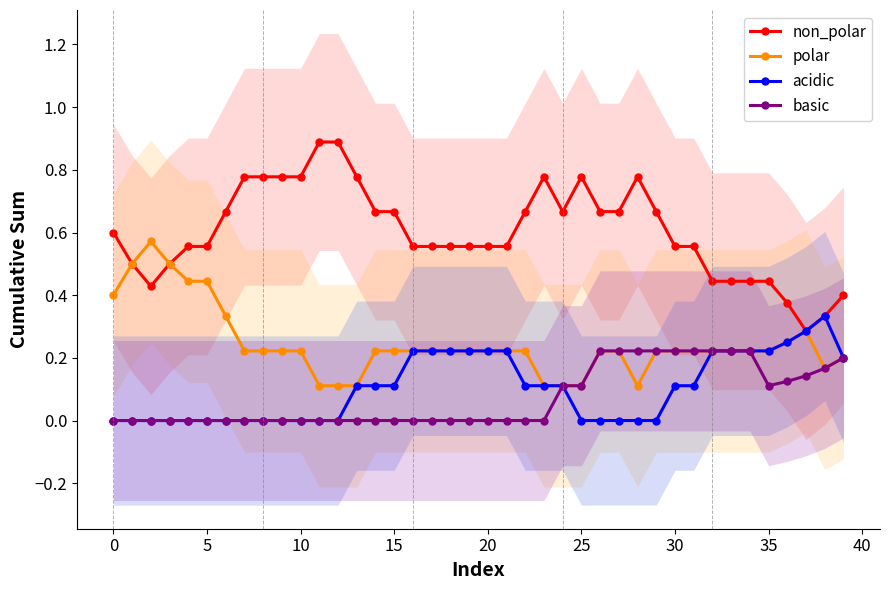

The value of acidic at 25 is 0.0. True or false?

True